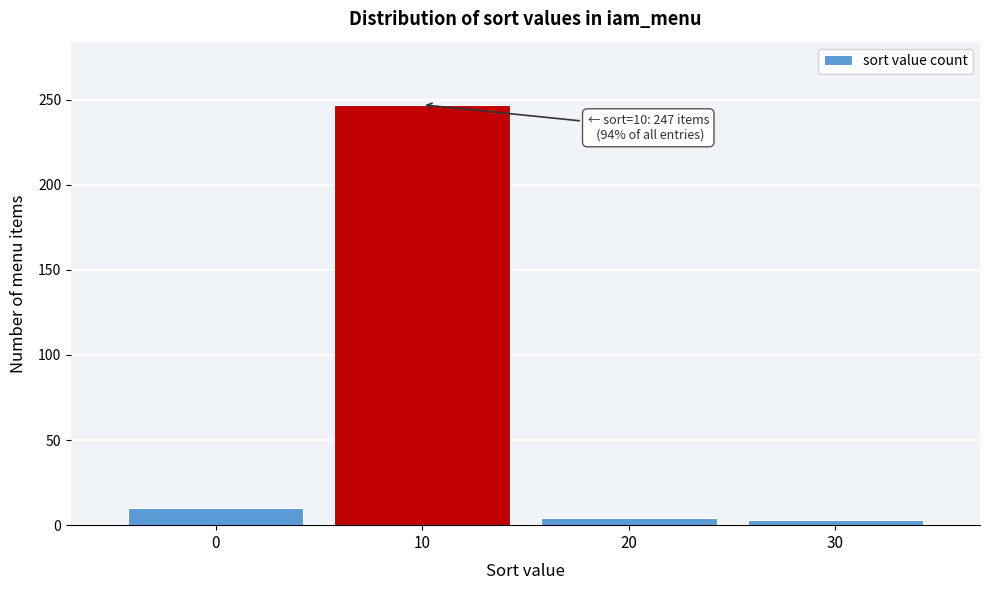

Over which range of the x-axis is the bar tallest?

5 to 15